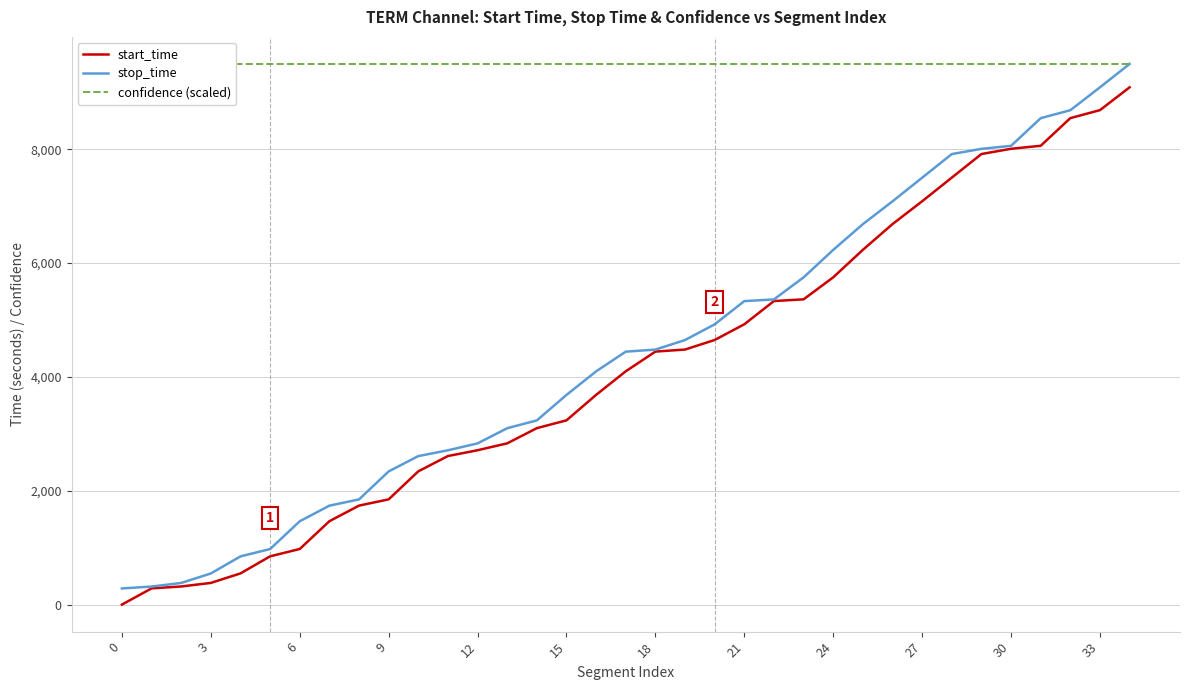

The start_time series shows 1850 at 9. True or false?

True